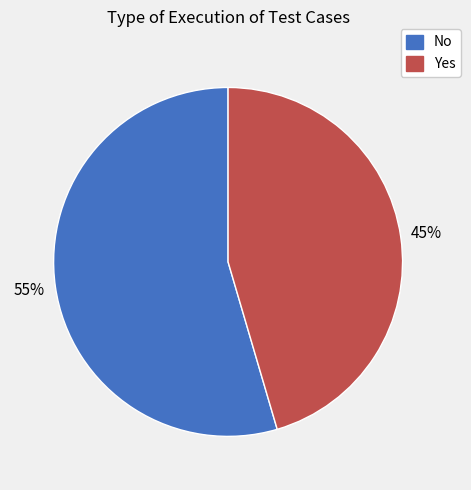

To the nearest percent, what is the average slice percentage?

50%